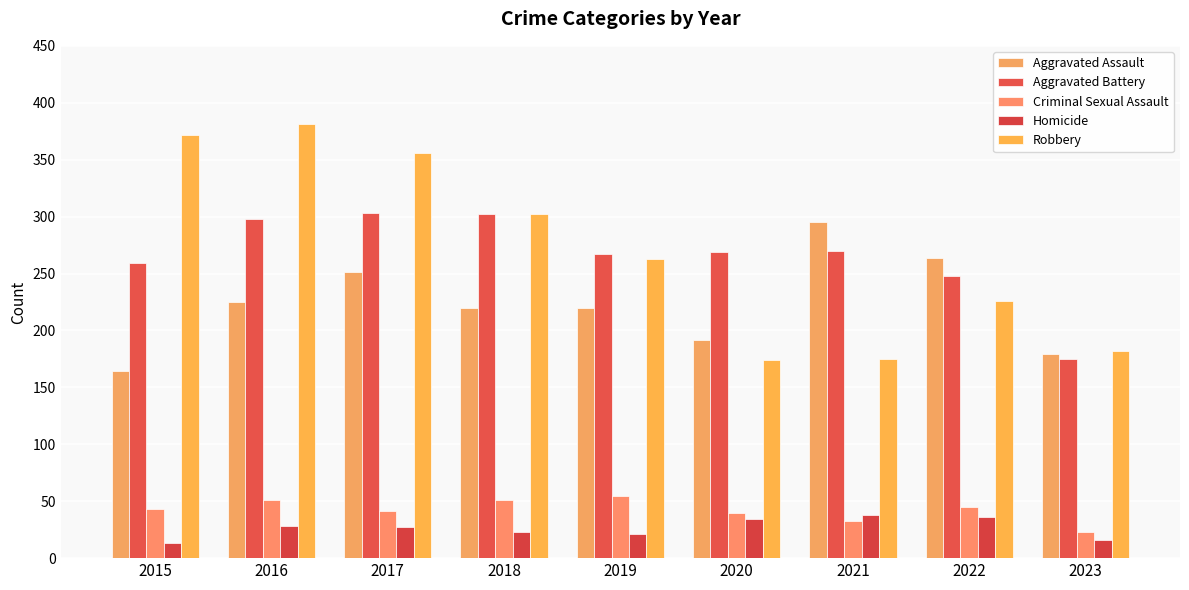

What value does the Criminal Sexual Assault series have at 2023, to the nearest 10?

20